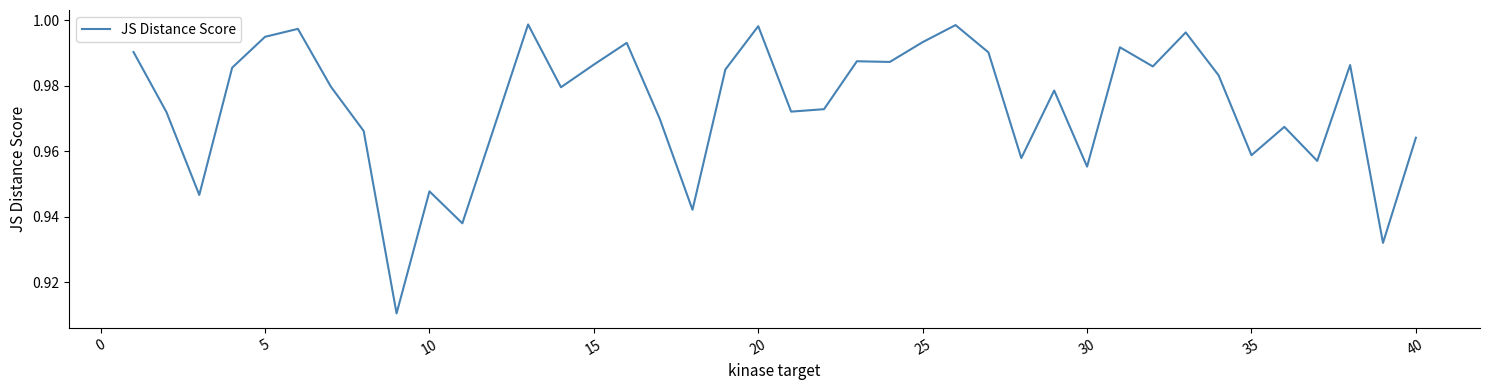

The chart shows a value of 0.4 at 5. True or false?

False